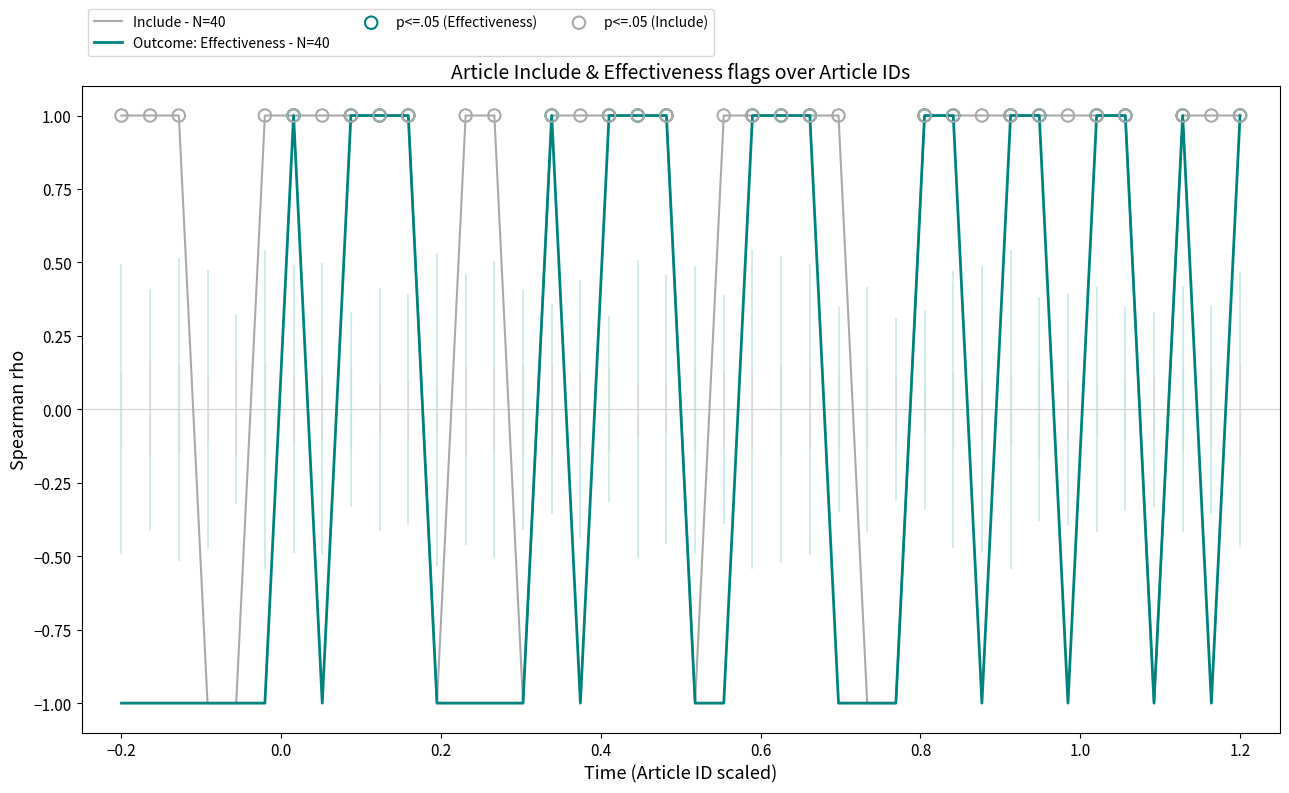

The Outcome: Effectiveness - N=40 series shows 0 at 1.2. True or false?

False